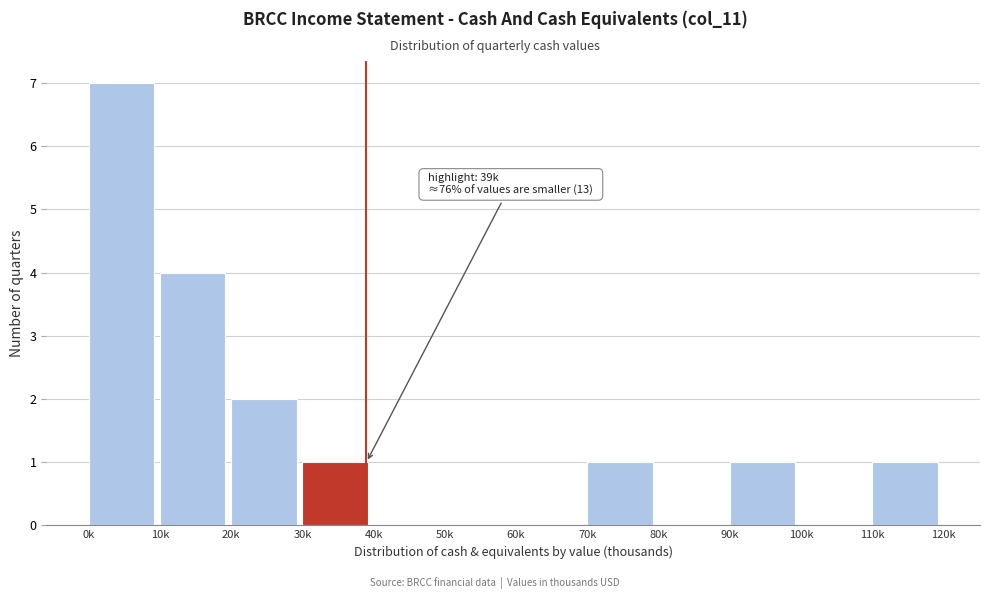

Reading left to right, extract all data points from this chart.

0k=7	10k=4	20k=2	30k=1	40k=0	50k=0	60k=0	70k=1	80k=0	90k=1	100k=0	110k=1